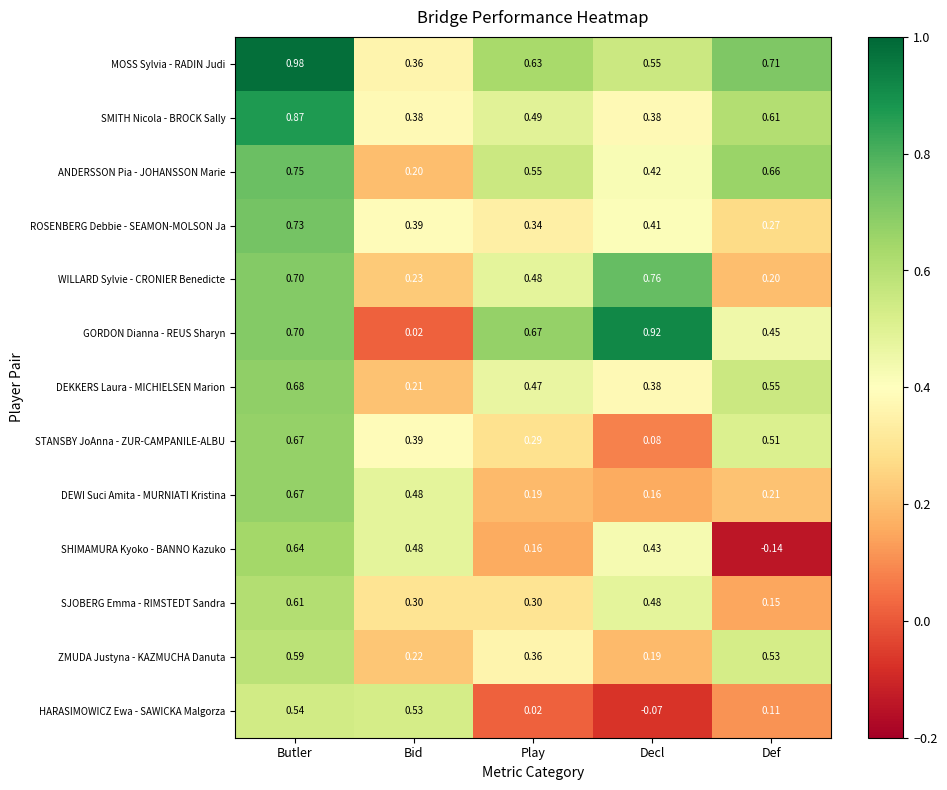

At which label is WILLARD Sylvie - CRONIER Benedicte closest to 0?

Def